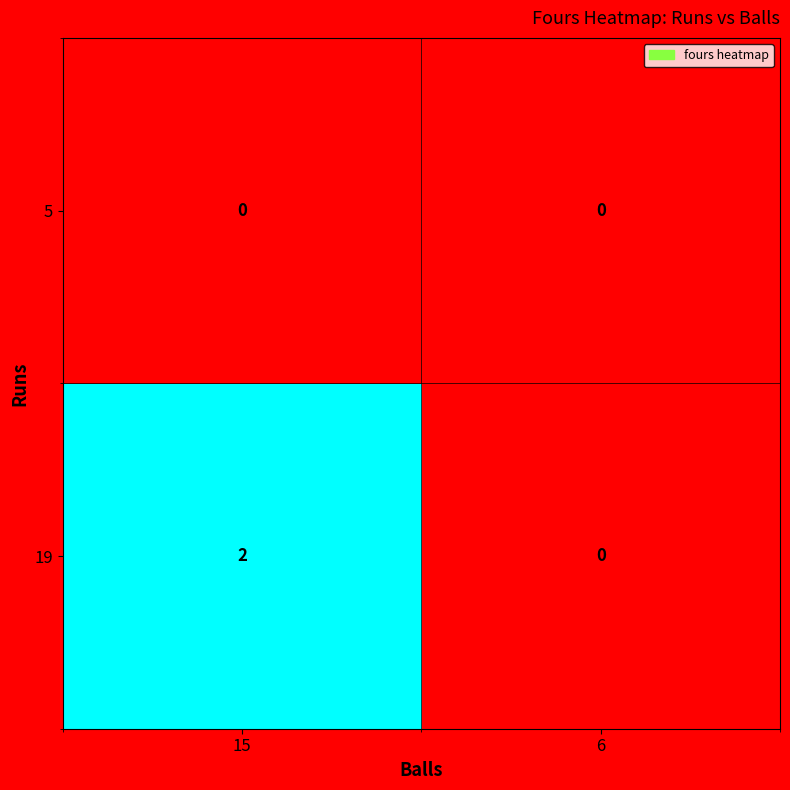

What is the maximum value shown in the chart?

2